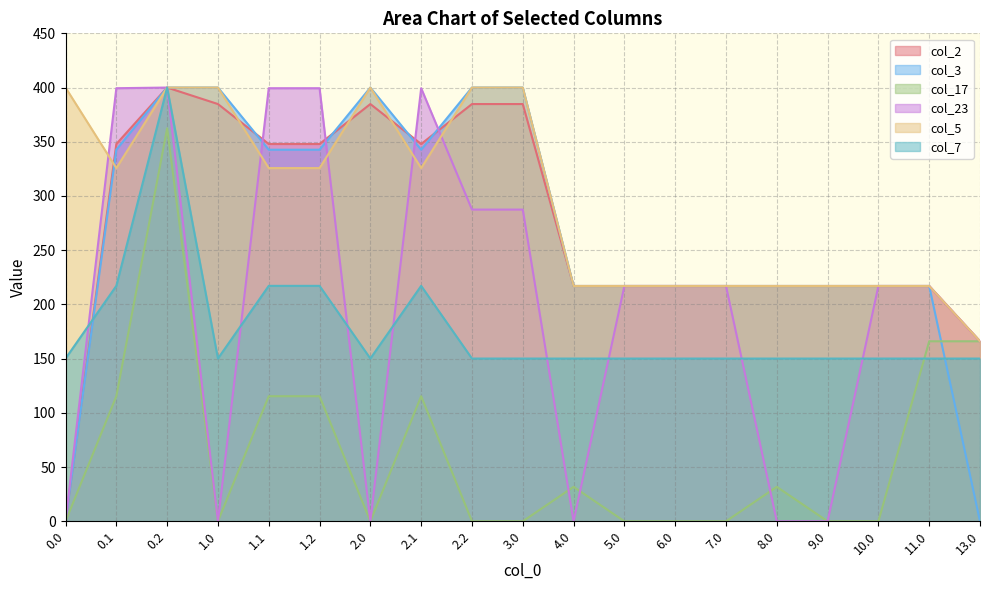

Where is the first local maximum for col_3?

2.0